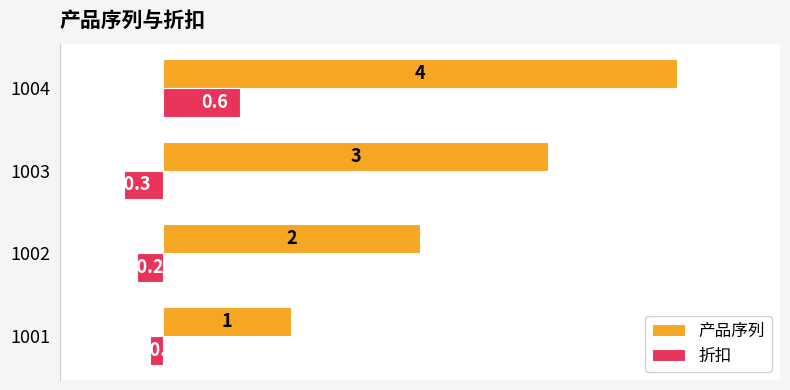

Rank the categories by 折扣 value from highest to lowest.

1004, 1001, 1002, 1003